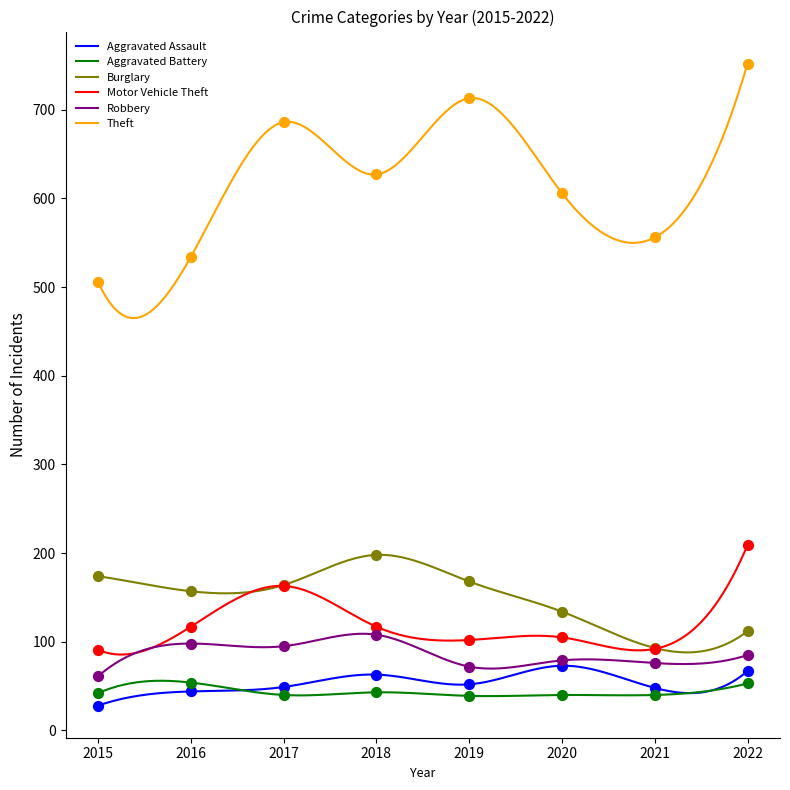

At which category is the sum across all series the highest?

2022